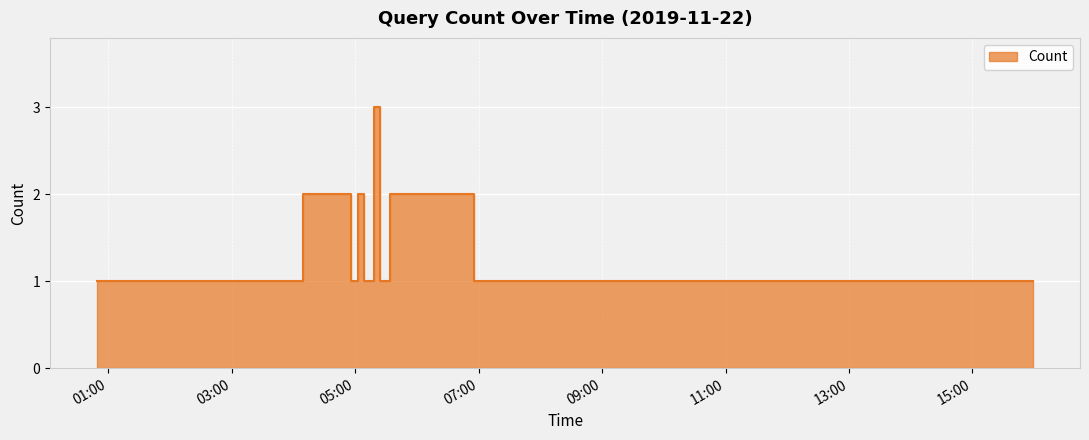

What is the value of the 17th point from the left?

1